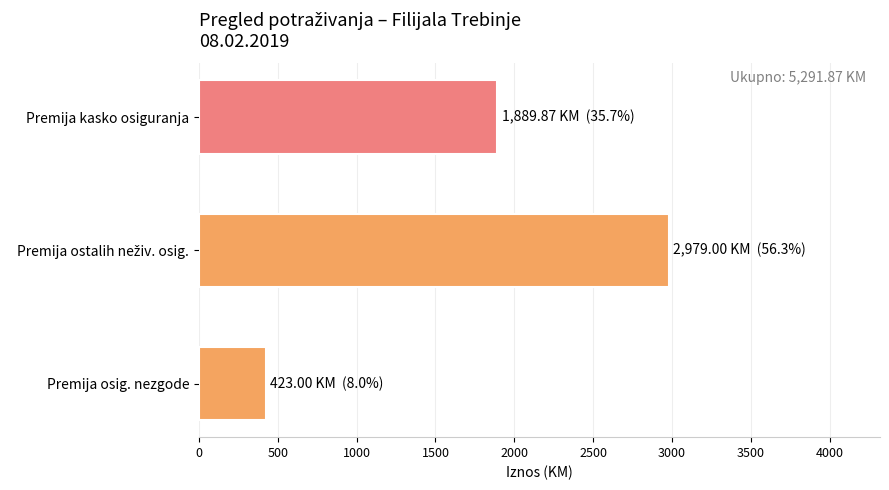

Which category has the lowest value across all series?

Premija osig. nezgode